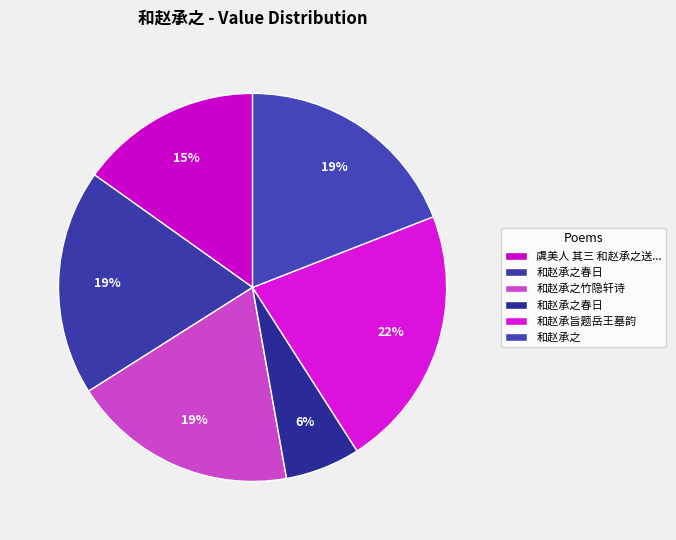

To the nearest percent, what is the average slice percentage?

17%